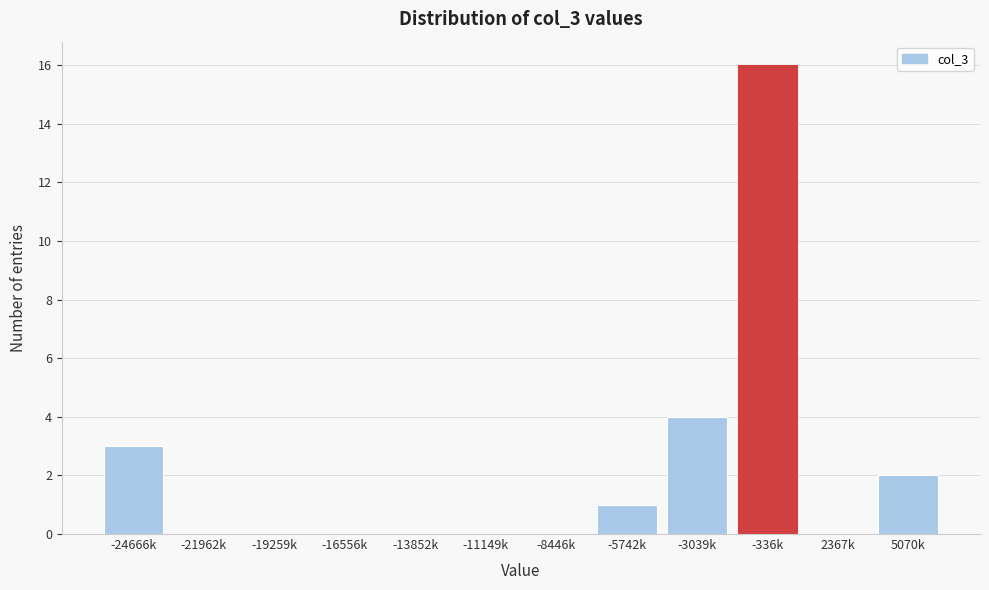

Reading left to right, extract all data points from this chart.

-24666k=3	-21962k=0	-19259k=0	-16556k=0	-13852k=0	-11149k=0	-8446k=0	-5742k=1	-3039k=4	-336k=16	2367k=0	5070k=2